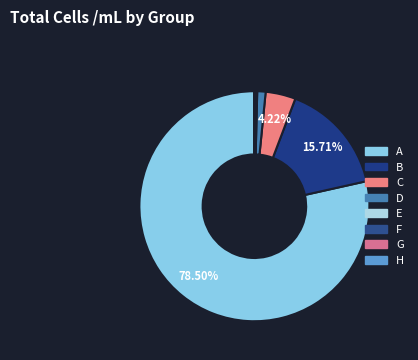

Rank the categories by value from lowest to highest.

H, G, F, E, D, C, B, A